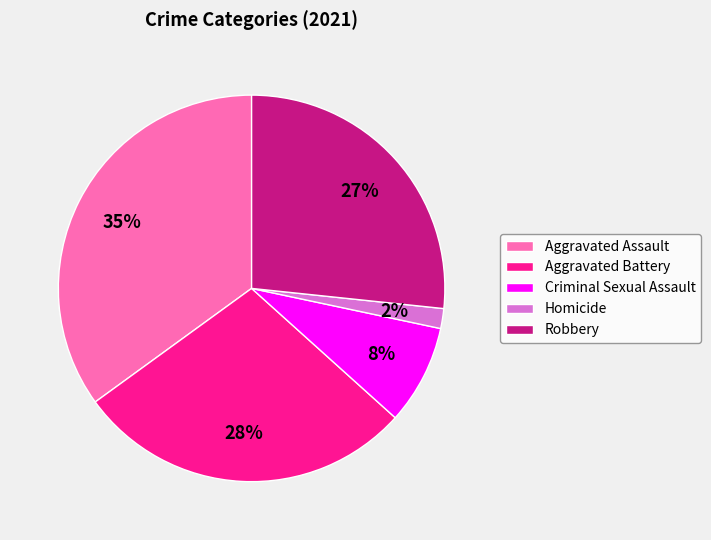

Rank the categories by value from lowest to highest.

Homicide, Criminal Sexual Assault, Robbery, Aggravated Battery, Aggravated Assault